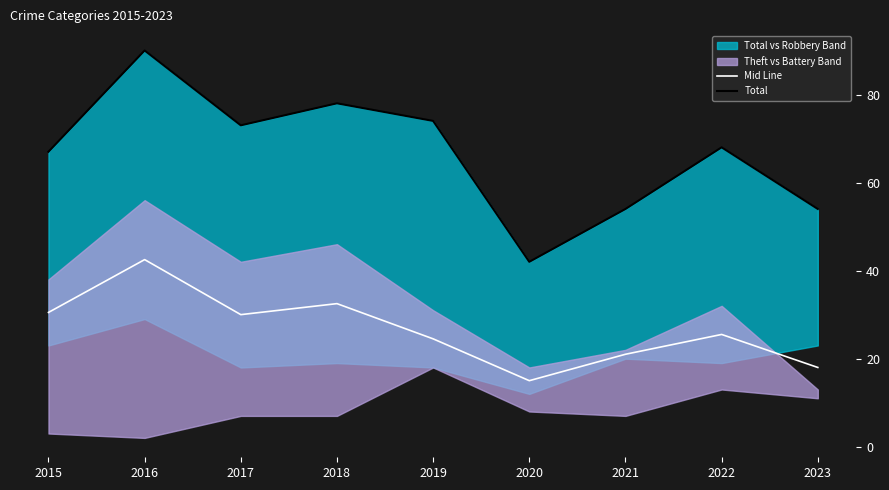

True or false: Total has a value of 90.0 at 2016.

True